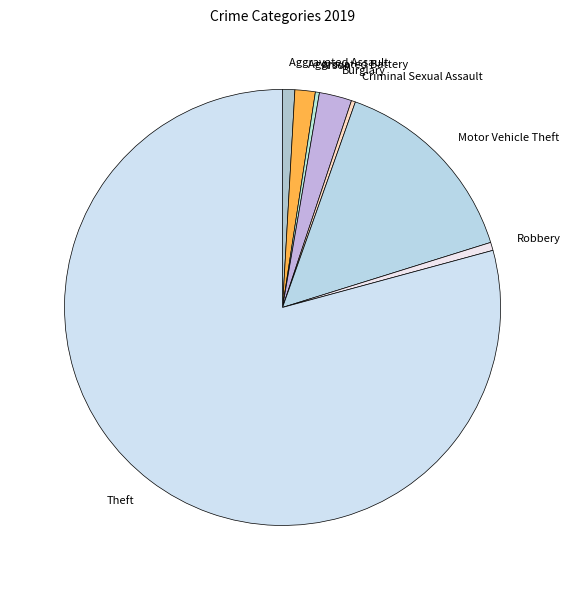

Does Theft represent more than half of the total?

Yes